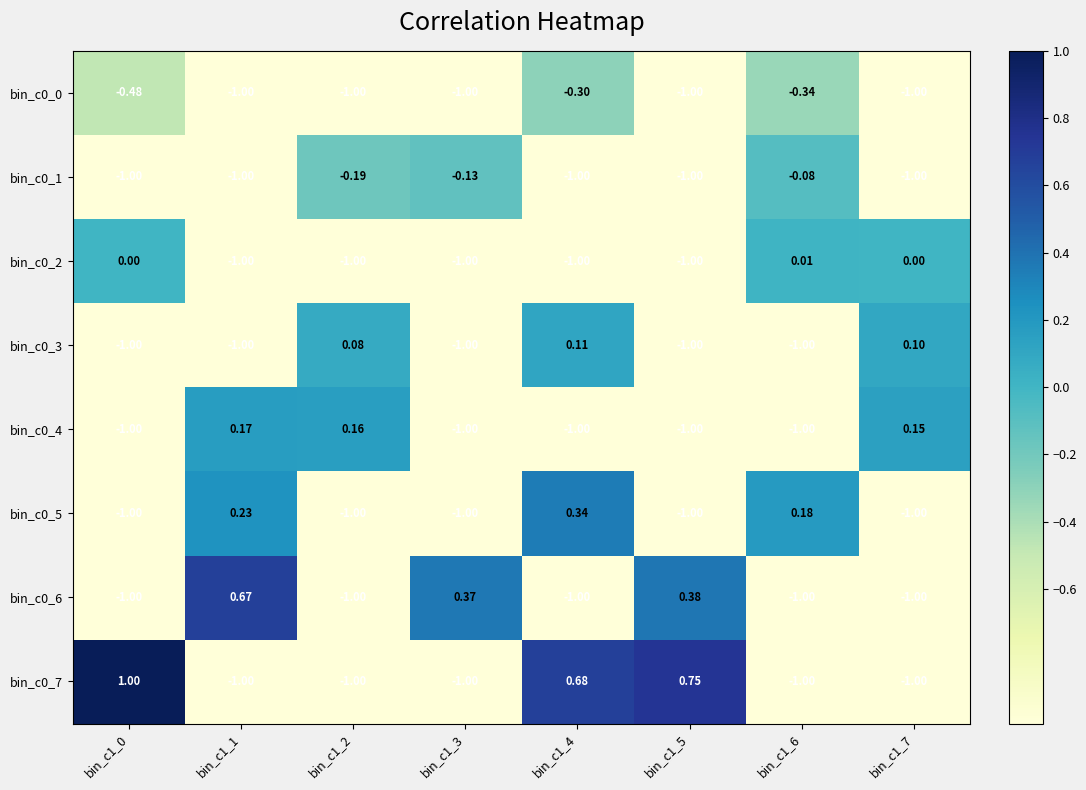

Is the value of bin_c0_7 at bin_c1_5 greater than the value of bin_c0_2 at bin_c1_2?

Yes